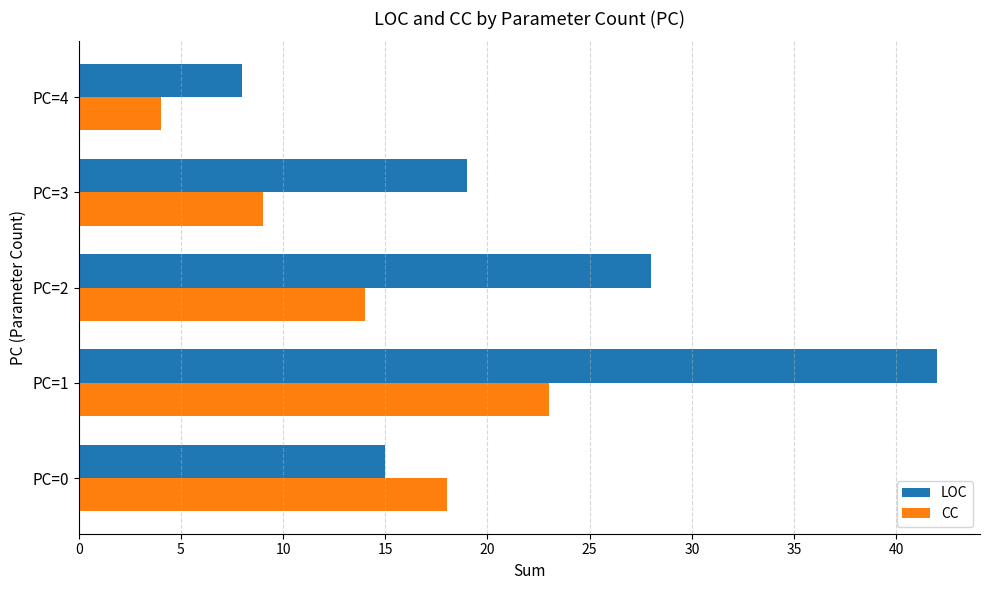

The CC series shows 9 at PC=3. True or false?

True